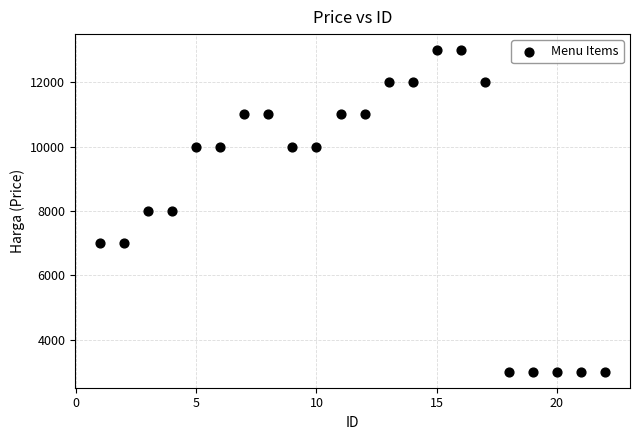

What is the range of X values (max minus min)?

21